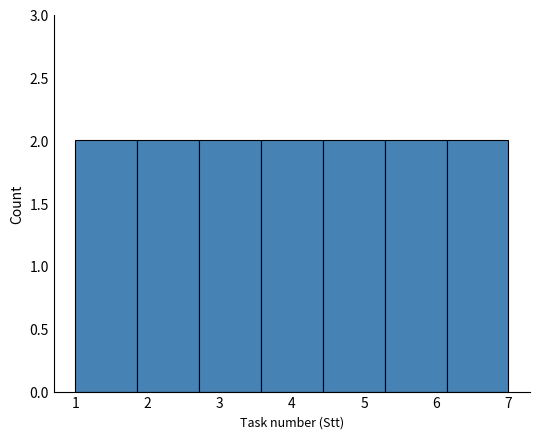

How tall is the bar that spans 1.9 to 2.7 on the x-axis? Neither the bar edges nor the heights are printed on the chart, so give them approximately, as read against the axes.

2